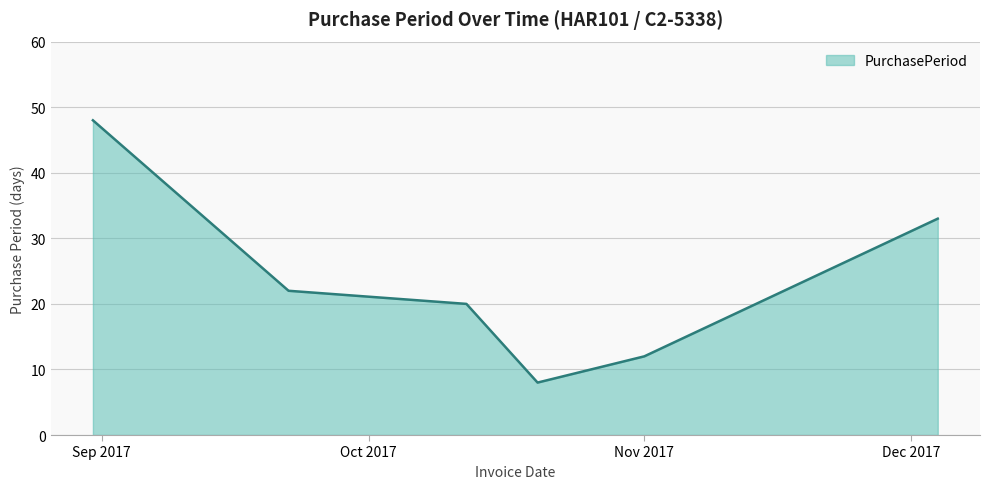

How many interior local valleys (lower than both neighbors) does the data have?

1